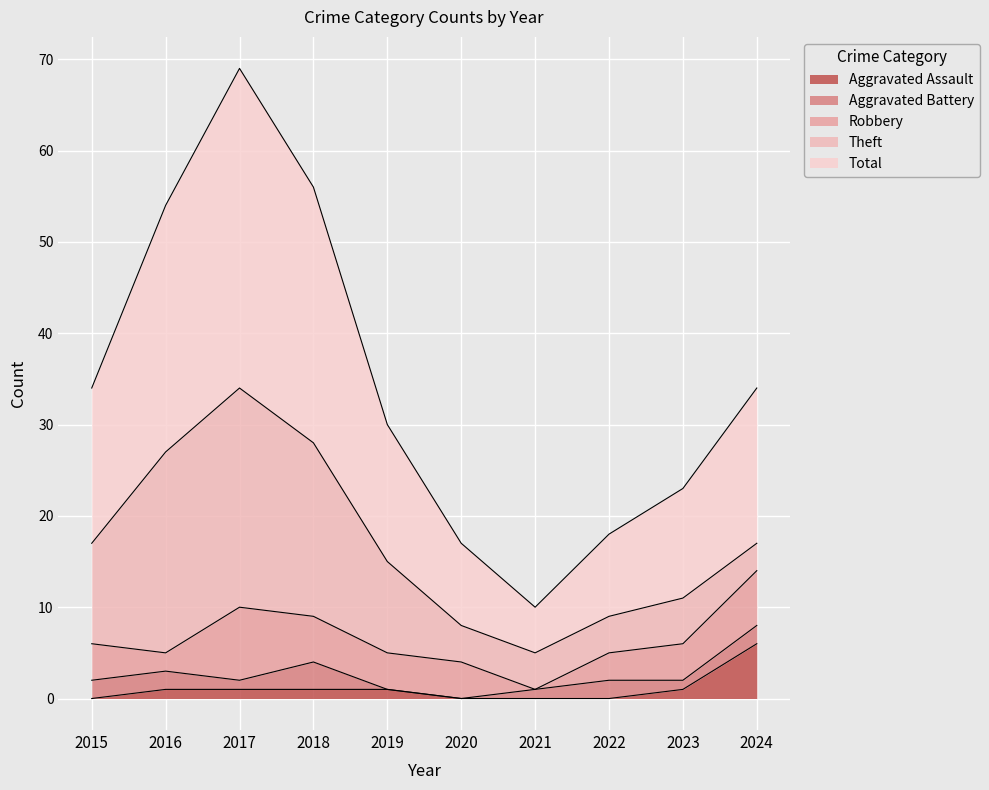

Reading right to left, extract all data points from this chart.

Aggravated Assault: 2024=6	2023=1	2022=0	2021=0	2020=0	2019=1	2018=1	2017=1	2016=1	2015=0
Aggravated Battery: 2024=2	2023=1	2022=2	2021=1	2020=0	2019=0	2018=3	2017=1	2016=2	2015=2
Robbery: 2024=6	2023=4	2022=3	2021=0	2020=4	2019=4	2018=5	2017=8	2016=2	2015=4
Theft: 2024=3	2023=5	2022=4	2021=4	2020=4	2019=10	2018=19	2017=24	2016=22	2015=11
Total: 2024=17	2023=12	2022=9	2021=5	2020=9	2019=15	2018=28	2017=35	2016=27	2015=17